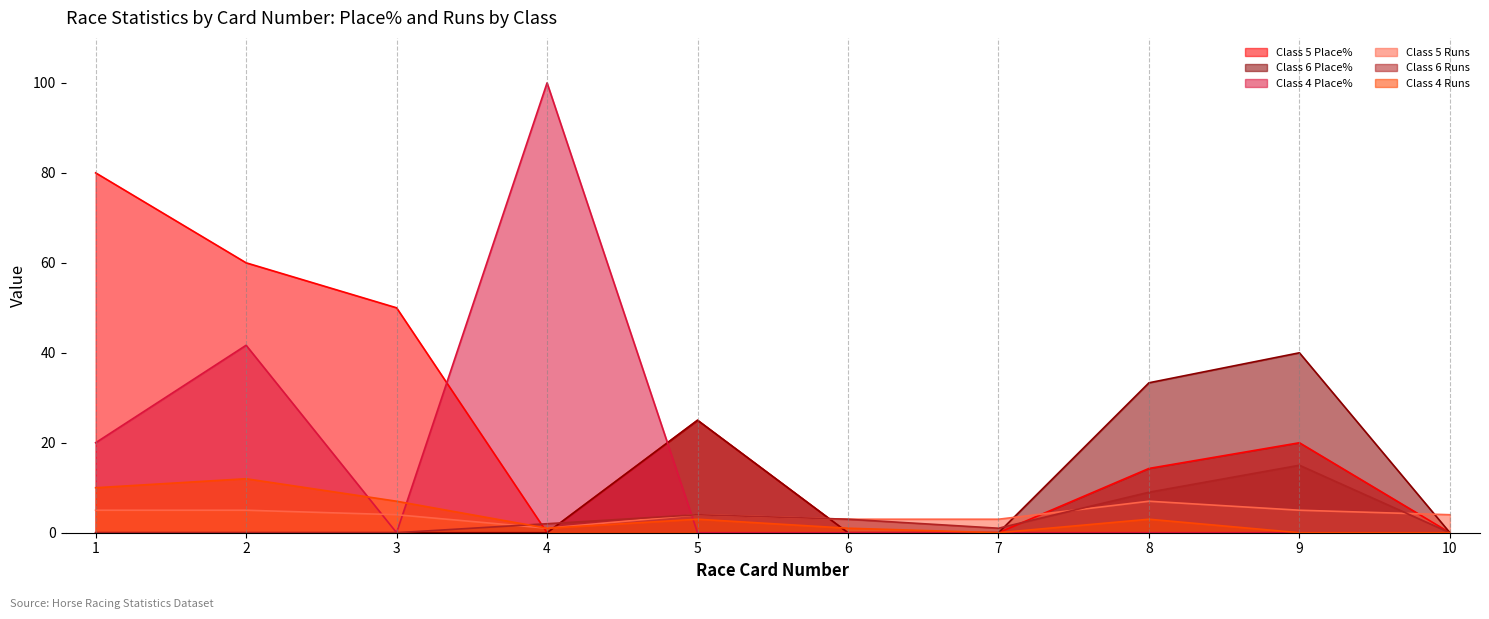

What is the value of the Class 6 Runs point at the 8th from the left?

9.0